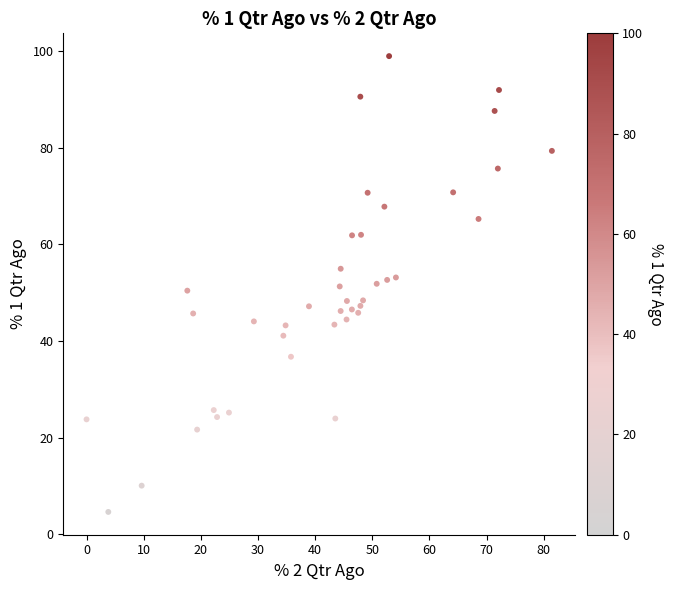

What is the range of Y values (max minus min)?

94.3